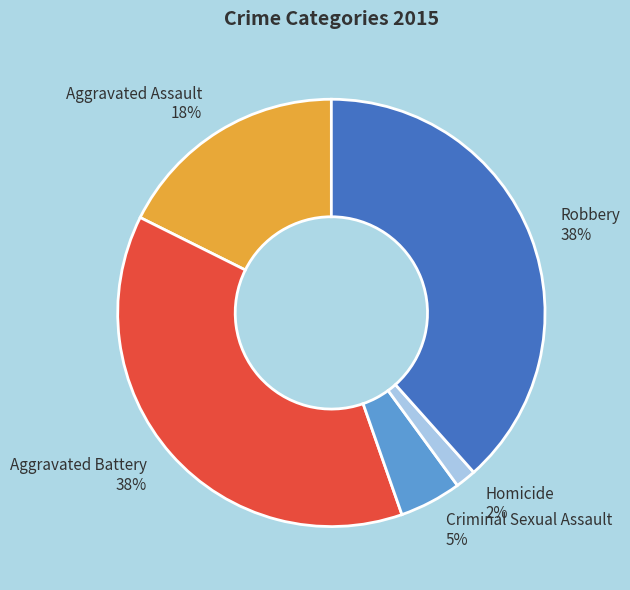

Which has a higher value, Homicide or Aggravated Assault?

Aggravated Assault